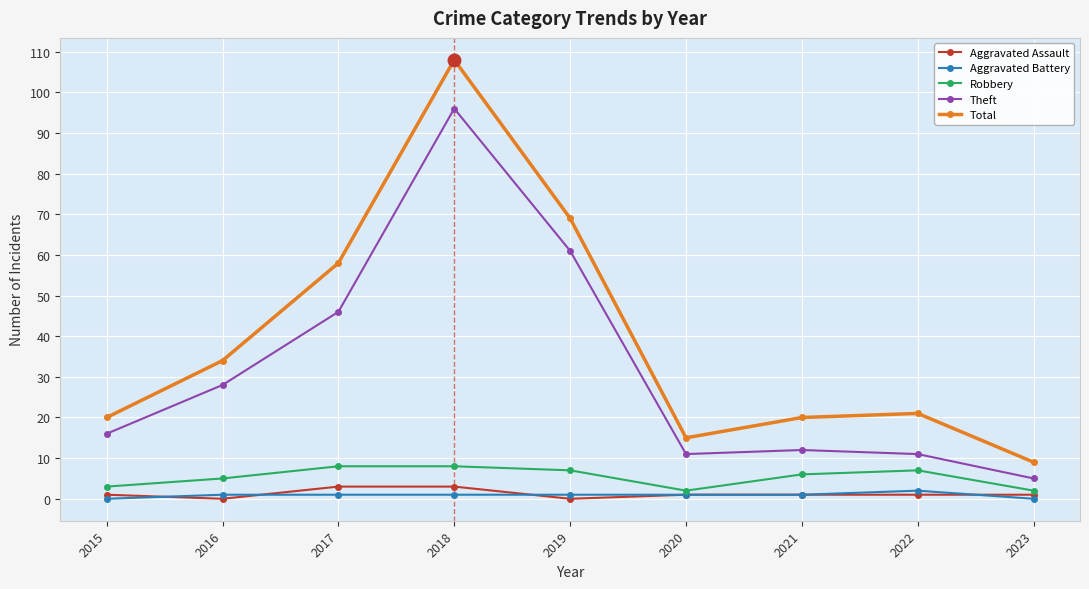

Where is the first local minimum for Total?

2020